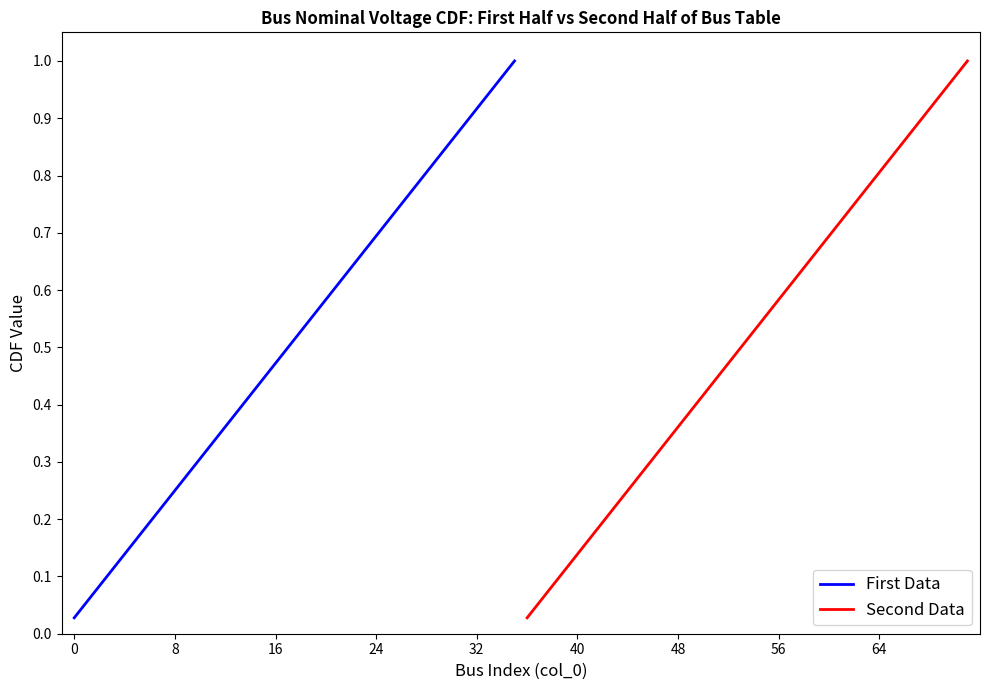

Is the value of First Data at 16 greater than the value of Second Data at 18?

No